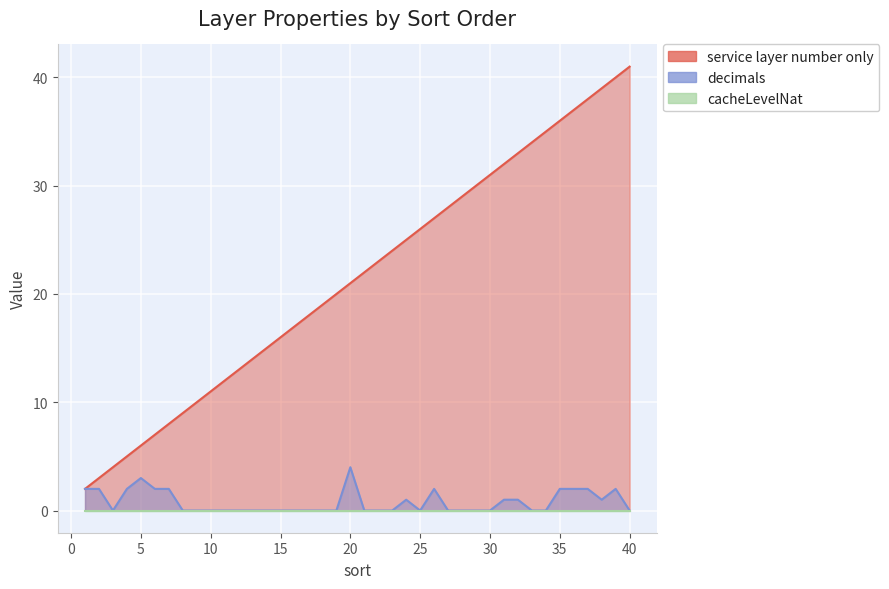

List the labels in order of service layer number only value, smallest first.

1, 2, 3, 4, 5, 6, 7, 8, 9, 10, 11, 12, 13, 14, 15, 16, 17, 18, 19, 20, 21, 22, 23, 24, 25, 26, 27, 28, 29, 30, 31, 32, 33, 34, 35, 36, 37, 38, 39, 40